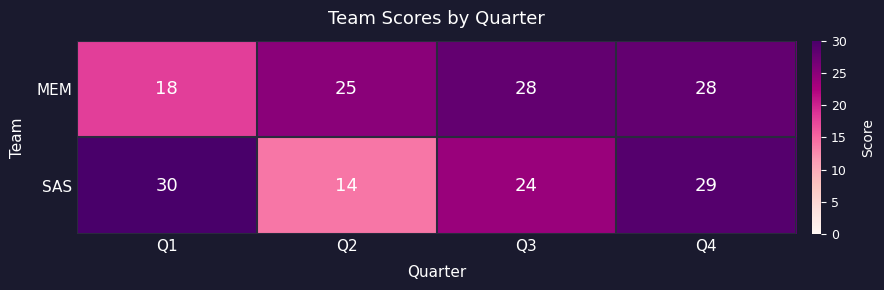

How many data points does each series have?

4